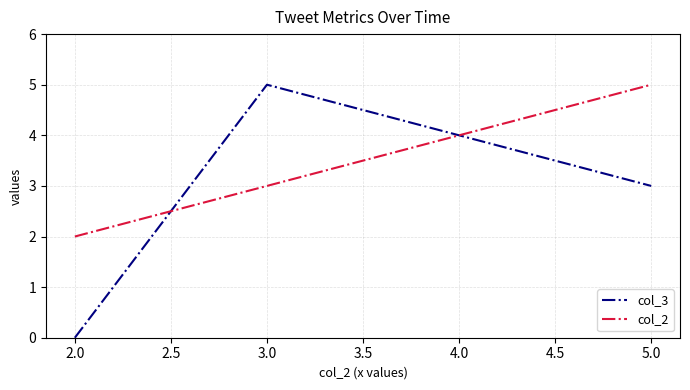

Rank the series at 3.0 from lowest to highest value.

col_2, col_3